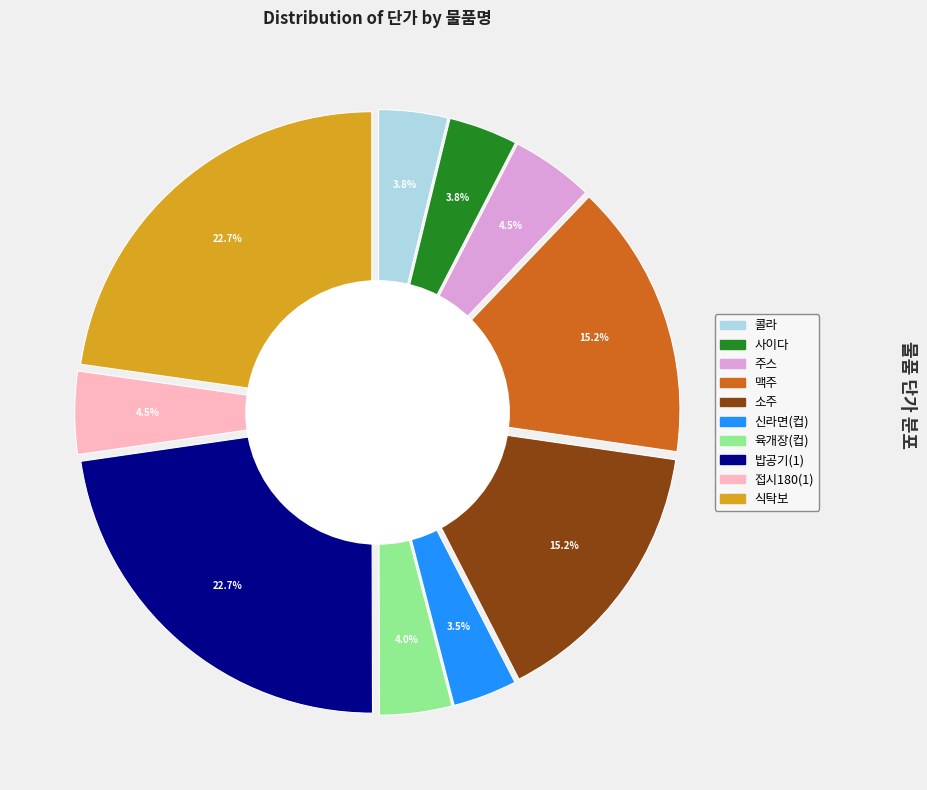

The 접시180(1) slice represents 1% of the pie. True or false?

False